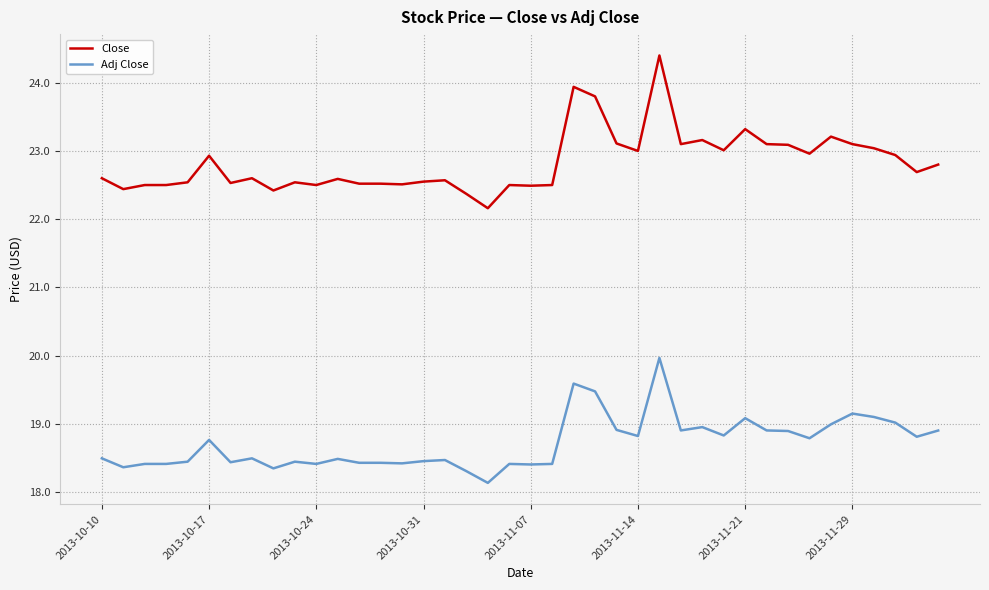

What is the maximum value shown in the chart?

24.4